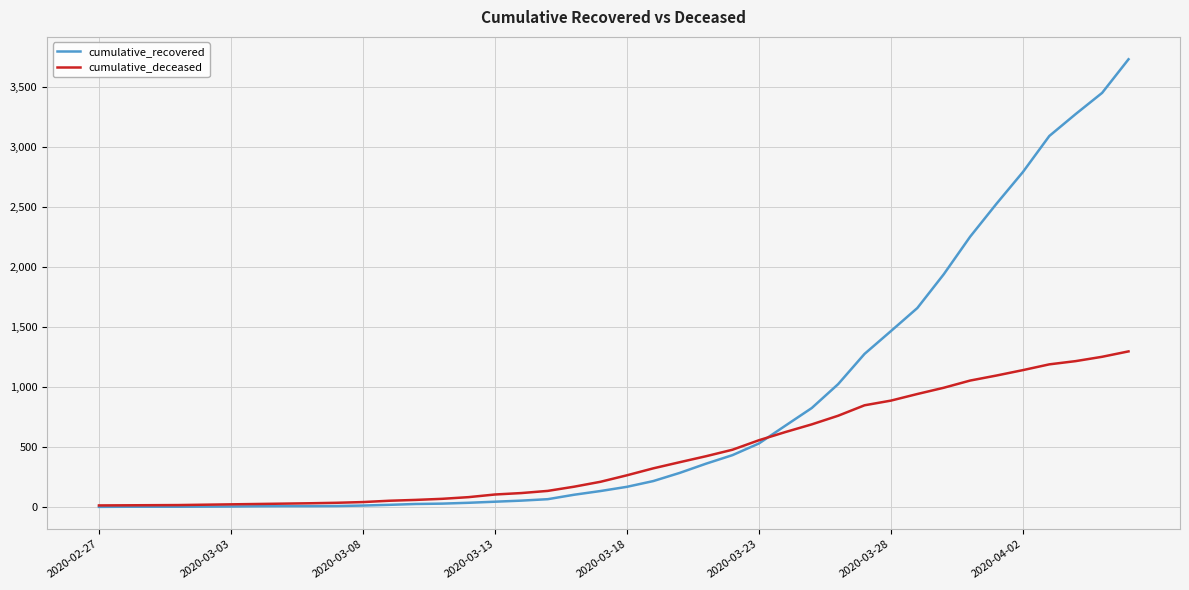

Rank the series by their average value, from lowest to highest.

cumulative_deceased, cumulative_recovered